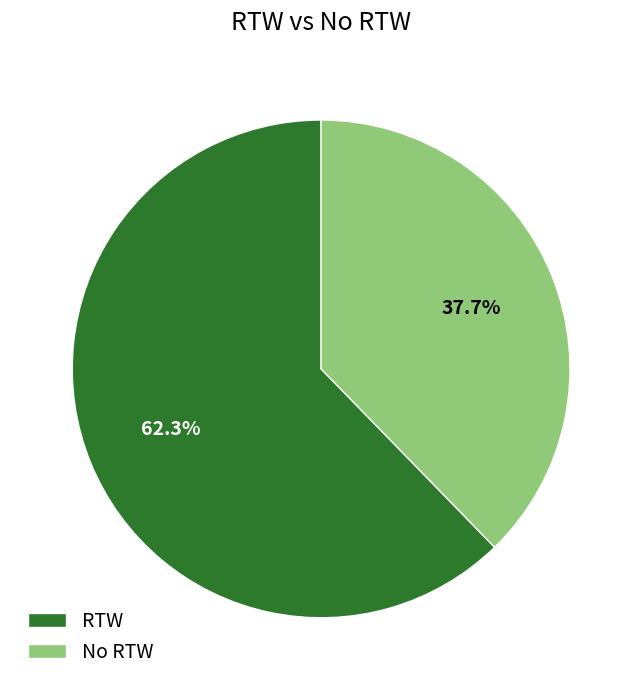

To the nearest percent, what percentage of the pie is No RTW?

38%